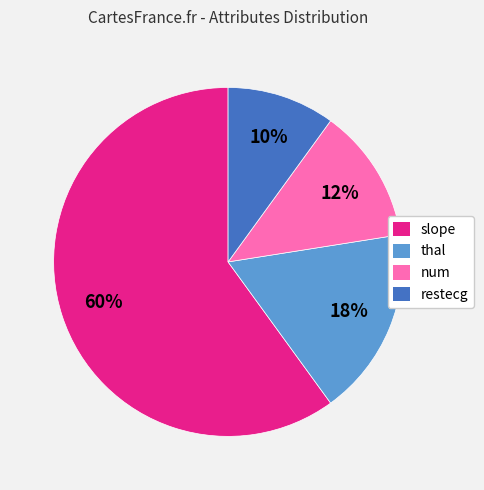

Count the number of slices in the pie.

4